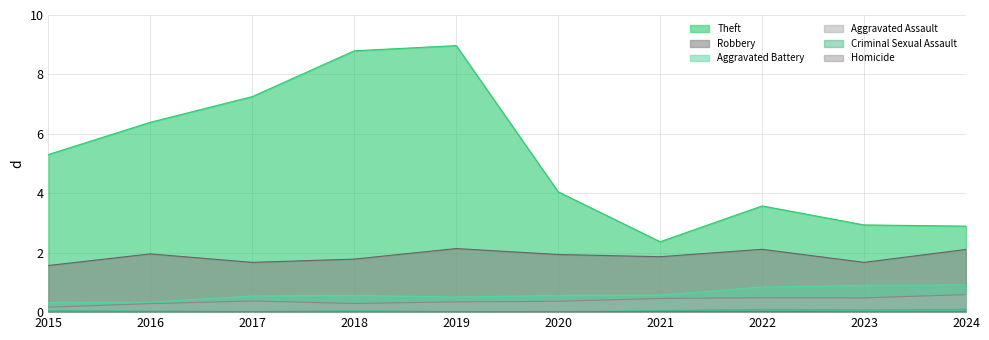

Where is Robbery nearest to the value 1?

2015